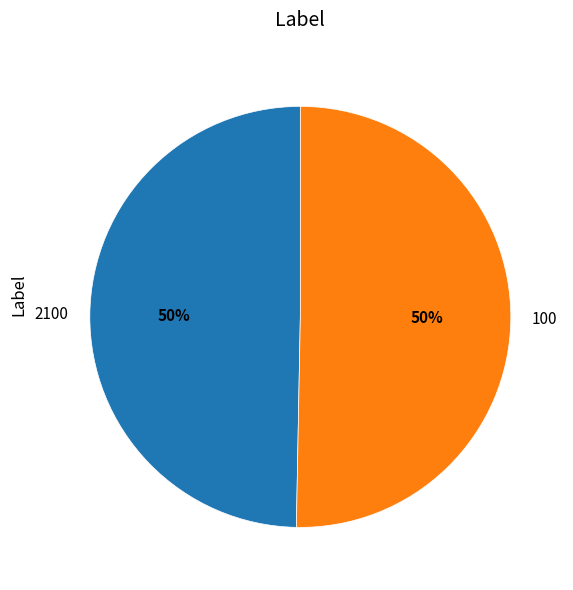

To the nearest percent, what is the combined percentage of 2100 and 100?

100%